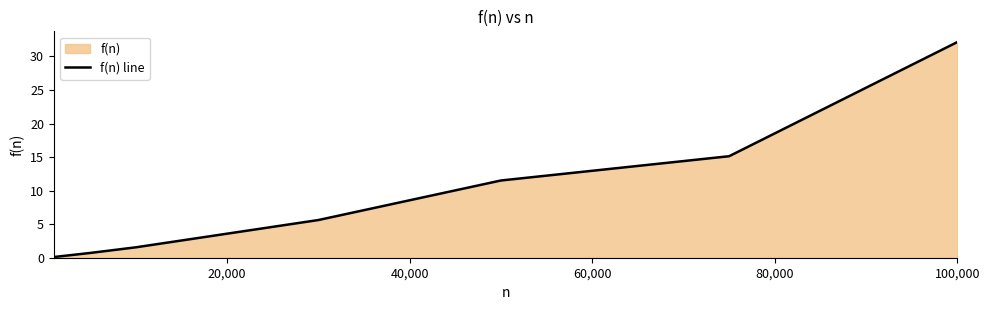

How many lines are shown in the chart?

1